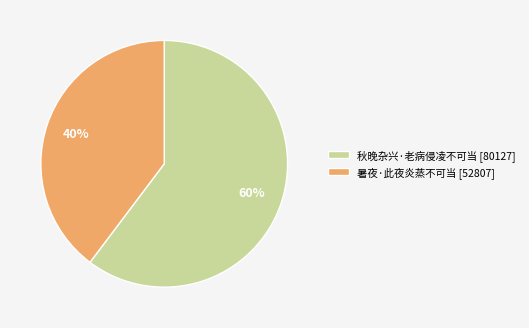

Does any single category account for the majority?

Yes